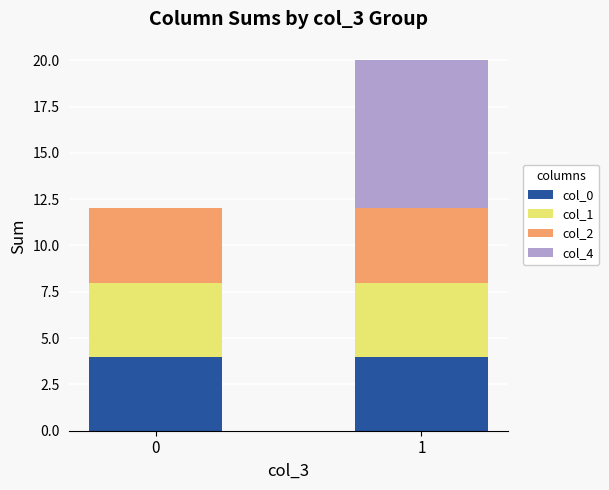

What are all the series names shown in the legend?

col_0, col_1, col_2, col_4